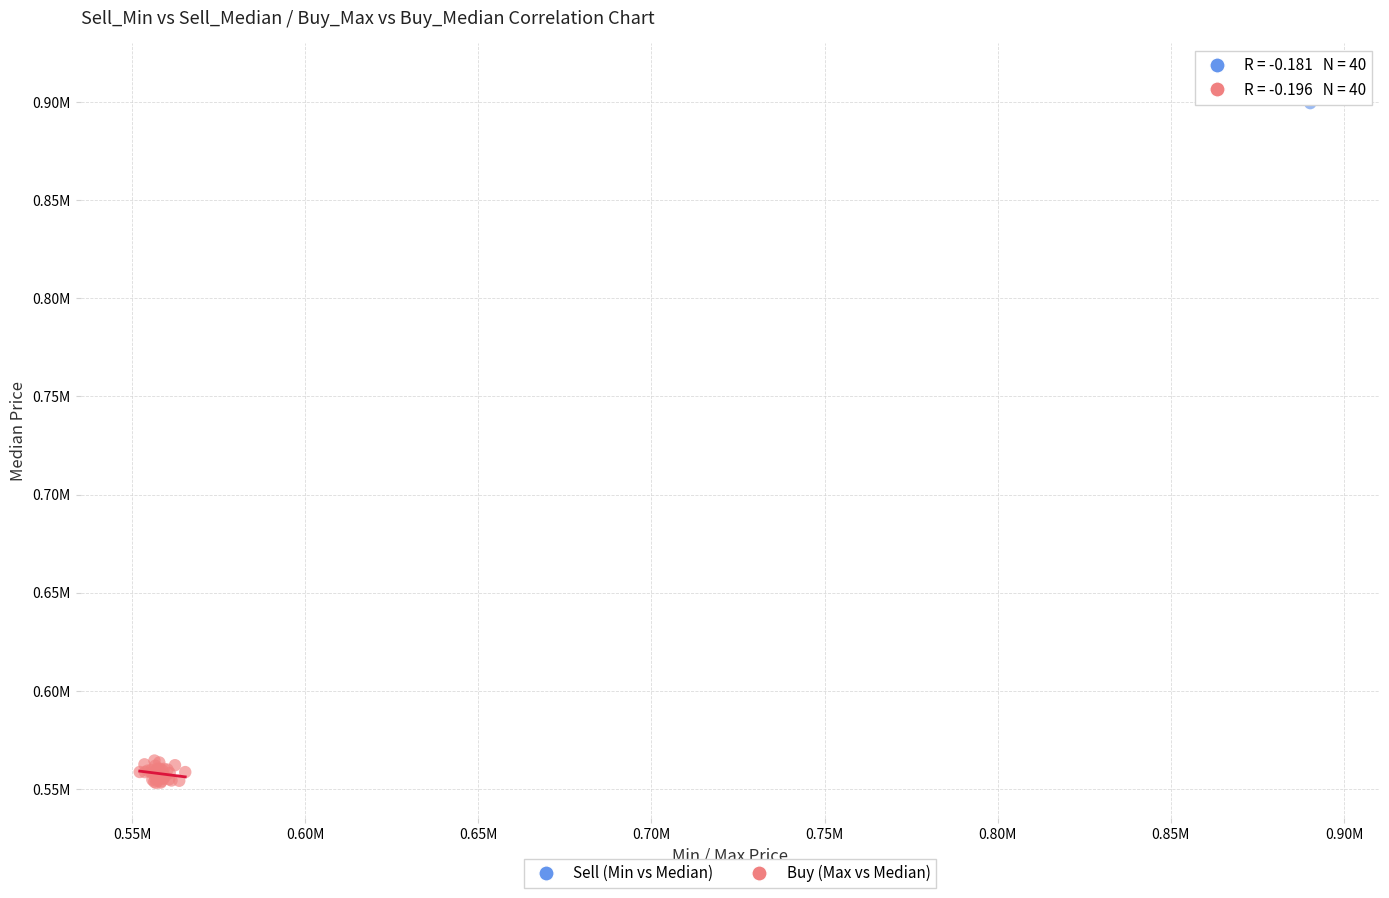

What are all the series names shown in the legend?

Sell (Min vs Median), Buy (Max vs Median)